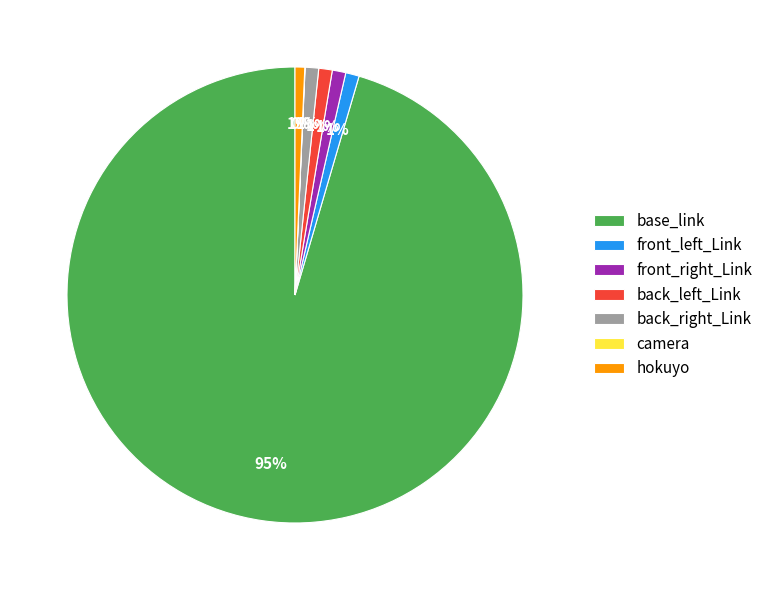

To the nearest percent, what percentage of the pie is back_left_Link?

1%